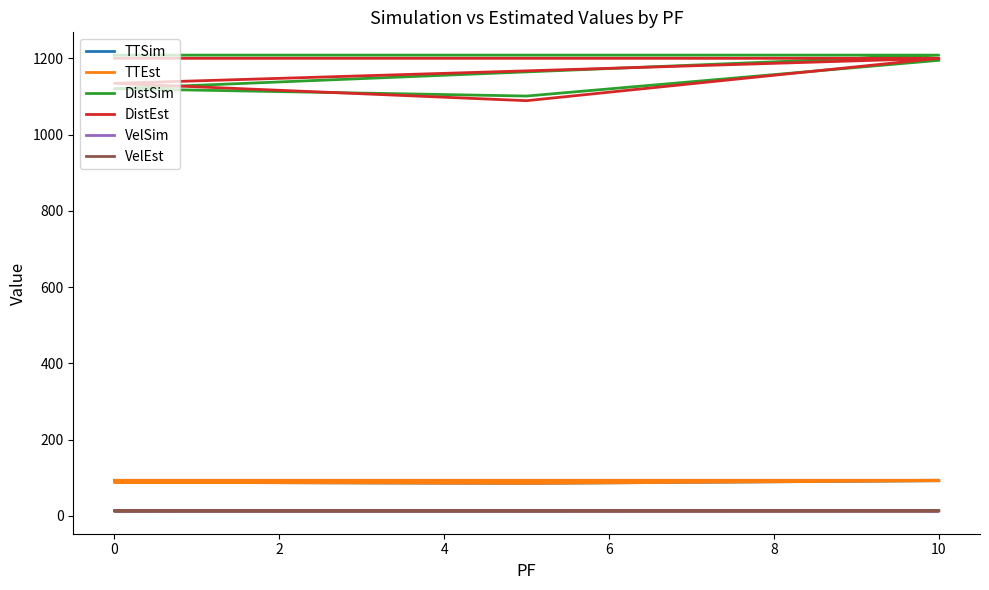

What is the sum of the DistEst values at 0 and 4?

2288.9